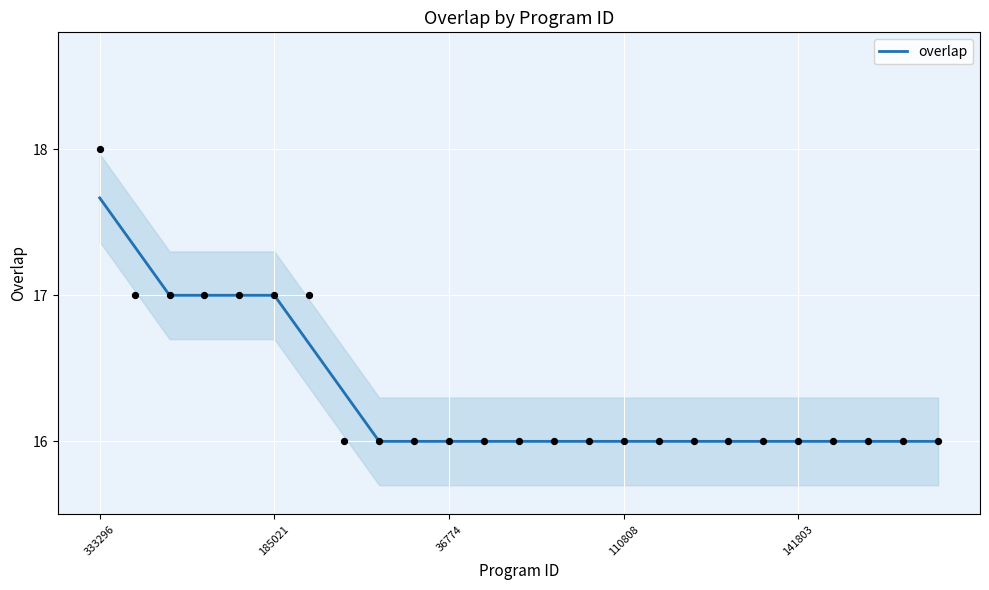

Is it true that overlap equals 16.0 at 110808?

True